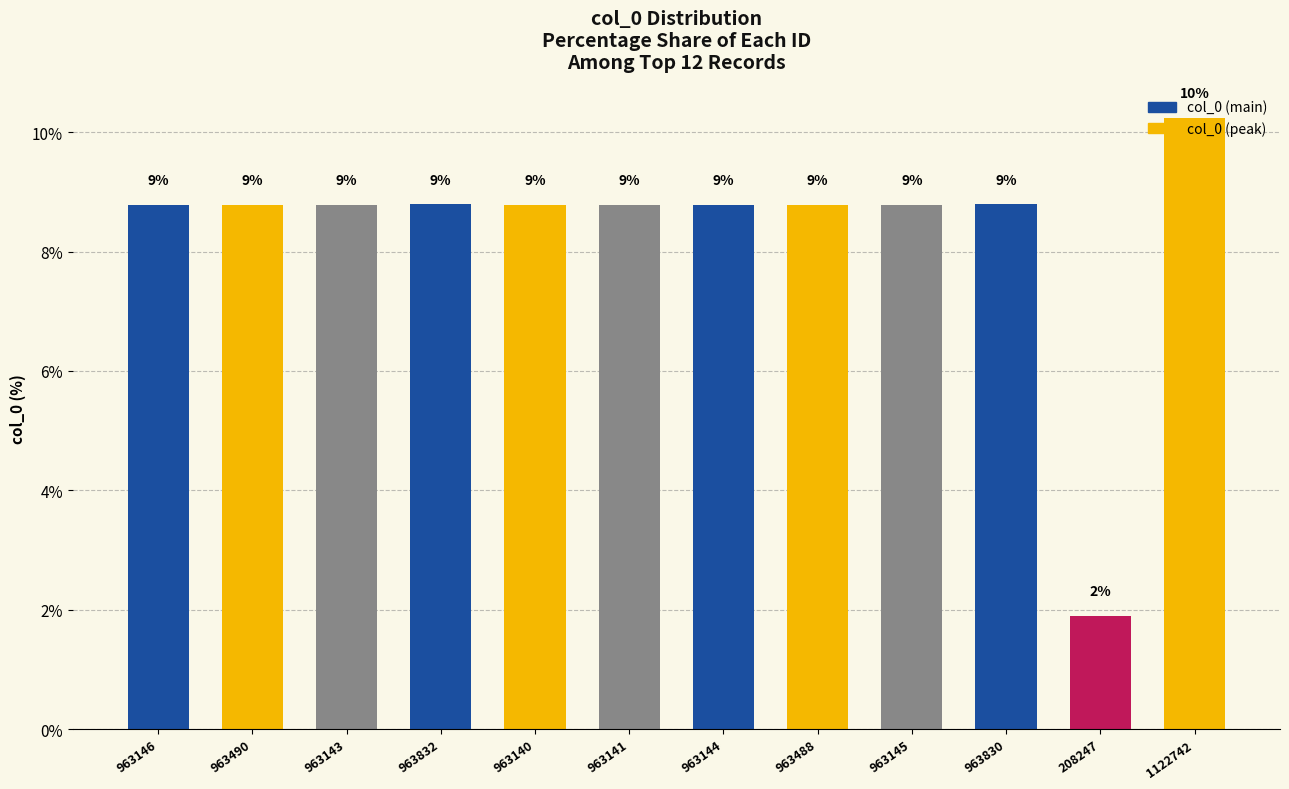

Are the bars horizontal?

No